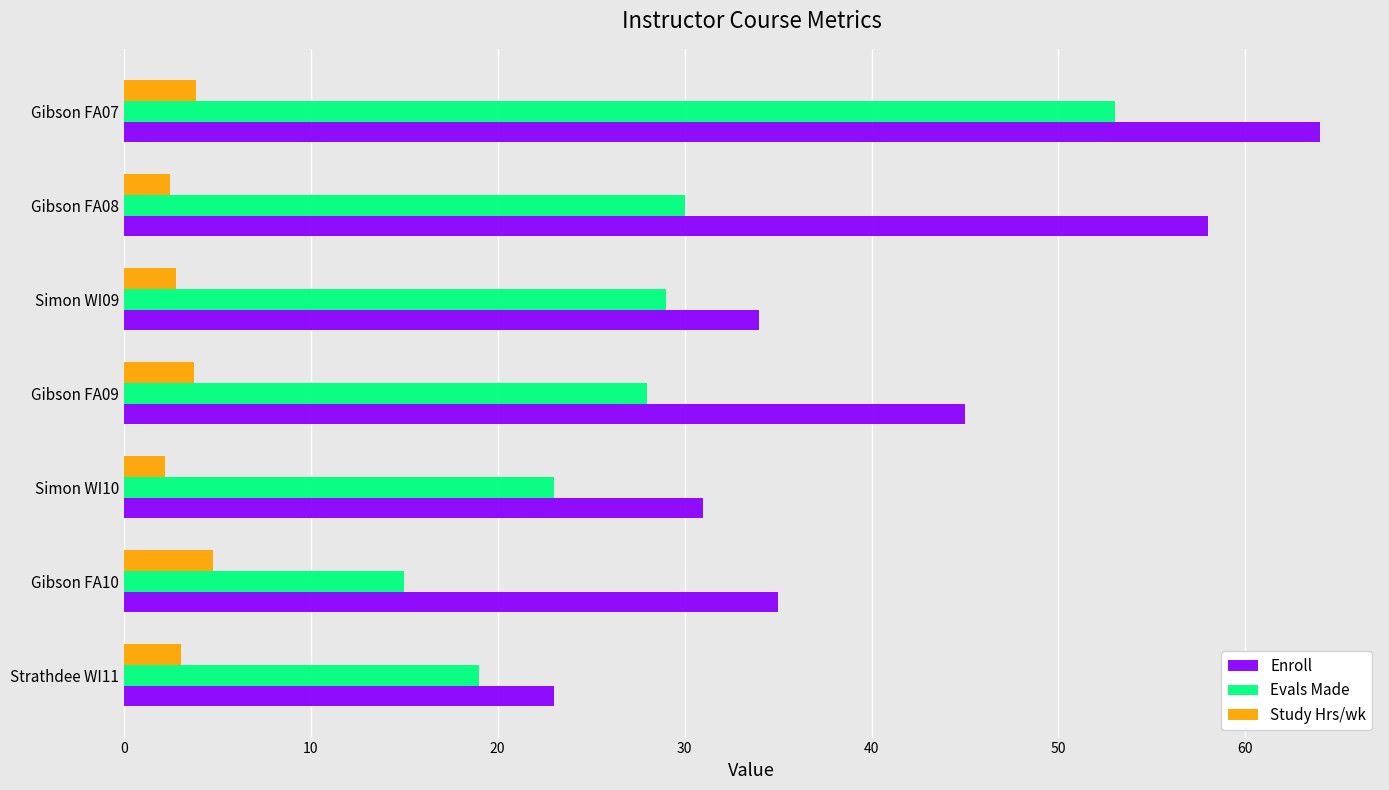

Which category has the highest value across all series?

Gibson FA07